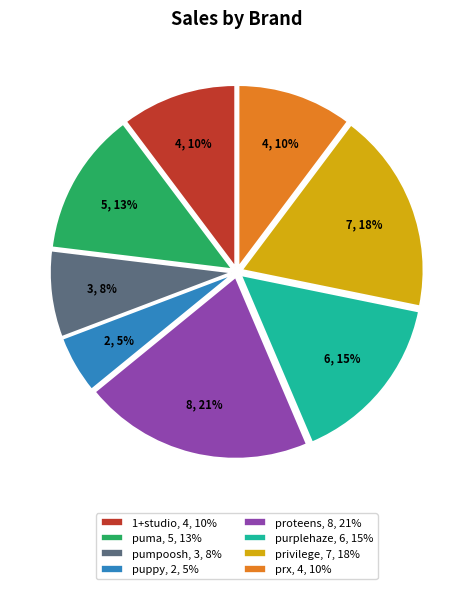

Which category has the biggest portion of the pie?

proteens, 8, 21%